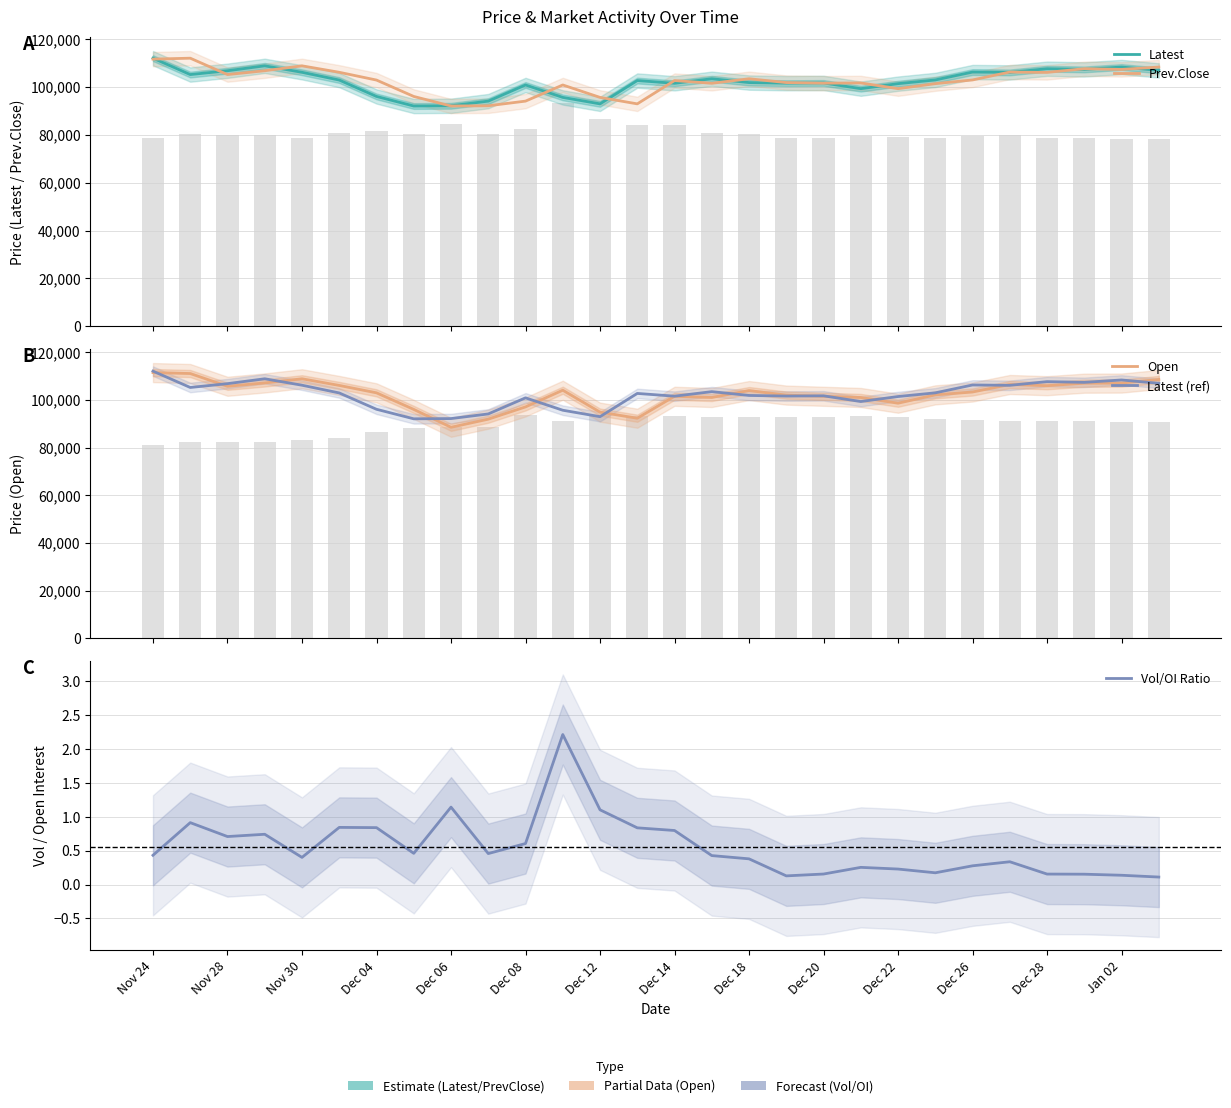

Which series has the largest range (max minus min)?

Open